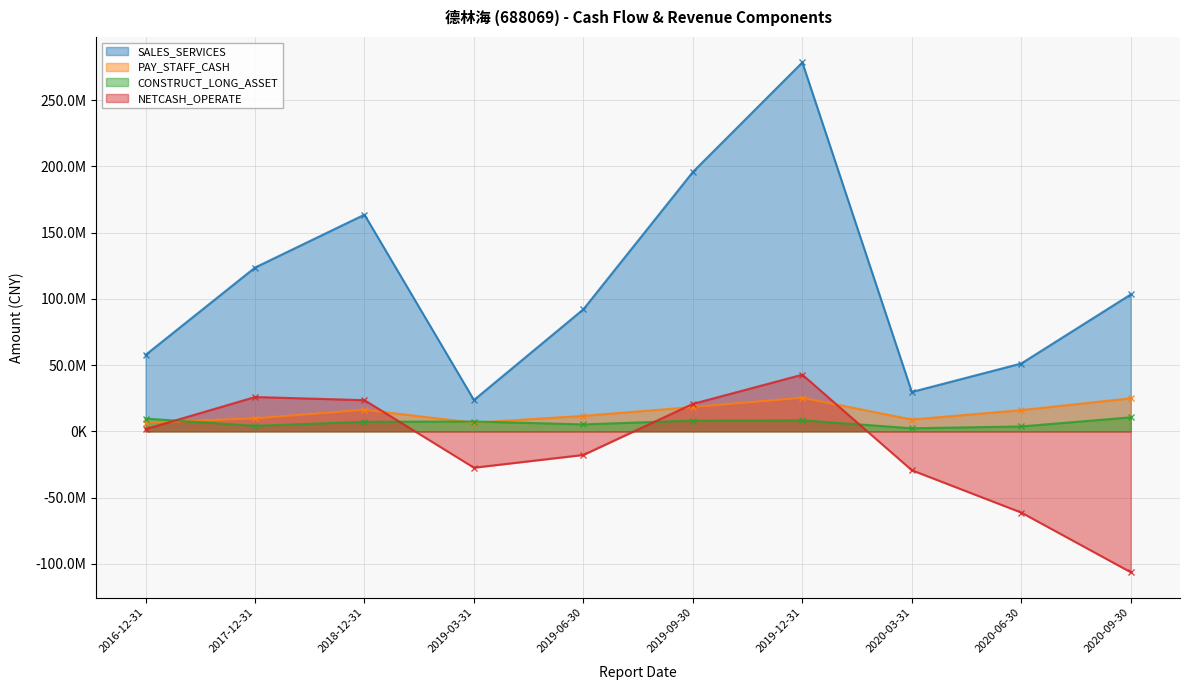

True or false: SALES_SERVICES and NETCASH_OPERATE intersect in this chart.

False